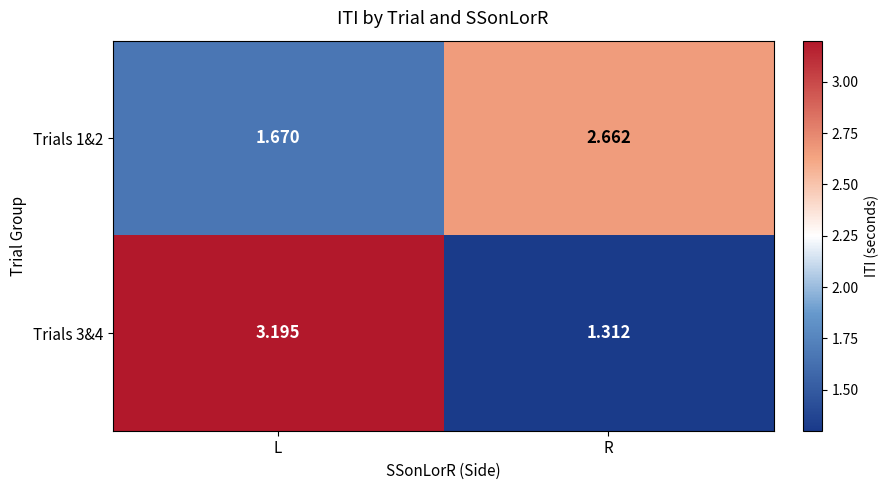

What is the greatest value displayed?

3.2